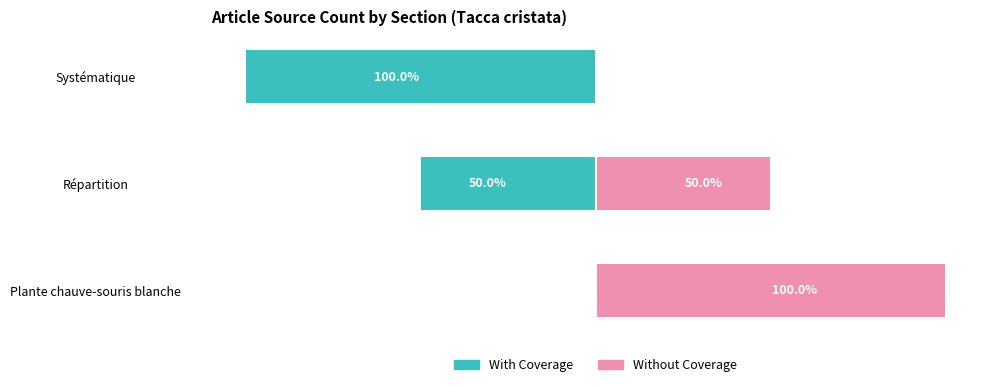

Which series has the largest range (max minus min)?

With Coverage